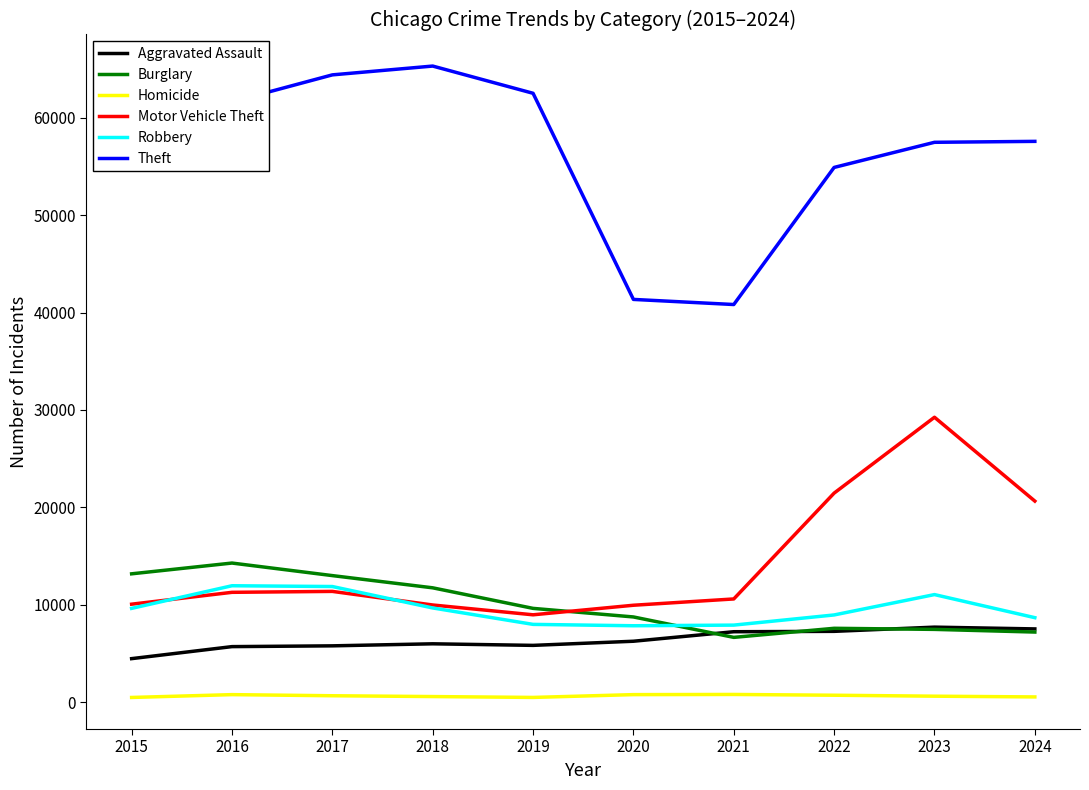

Which series has the largest total across all categories?

Theft